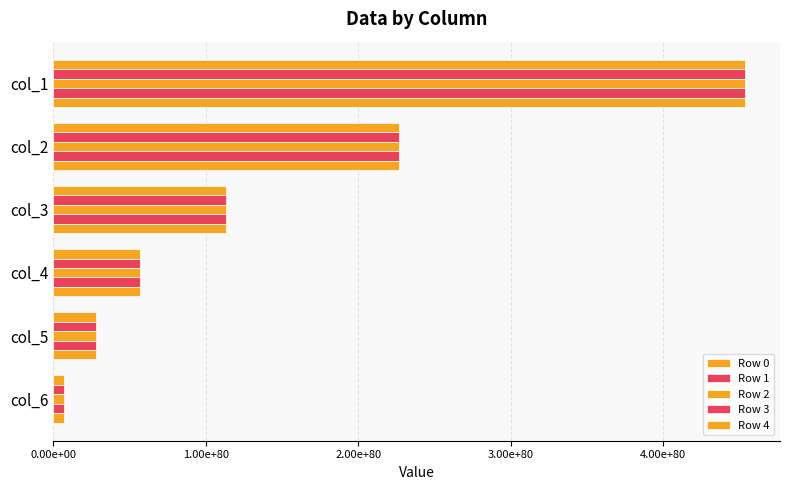

What is the value of the Row 4 bar at the 6th from the left?

7094687481466880916120236910844285628708089617889069948573210617881796605378560